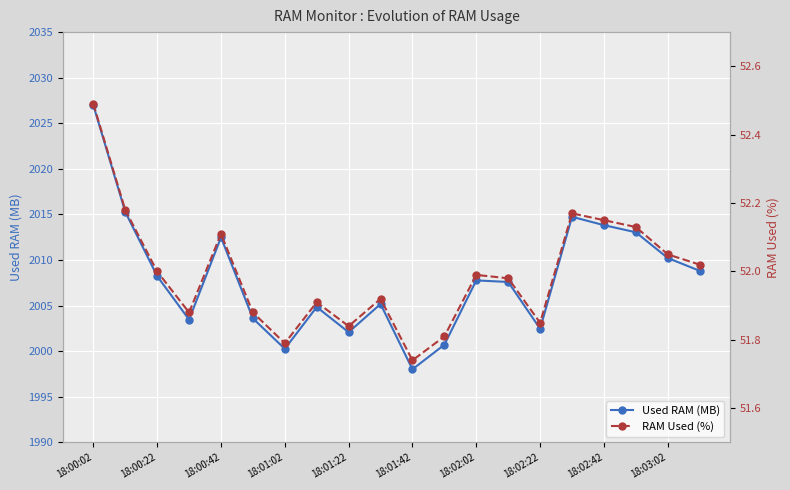

True or false: Used RAM (MB) has more than 0 interior local peaks.

True